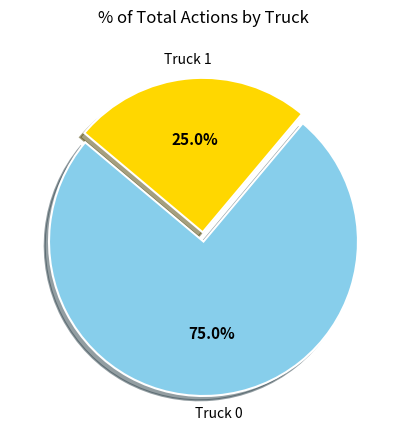

To the nearest percent, what is the difference between the Truck 1 and Truck 0 slice percentages?

50%